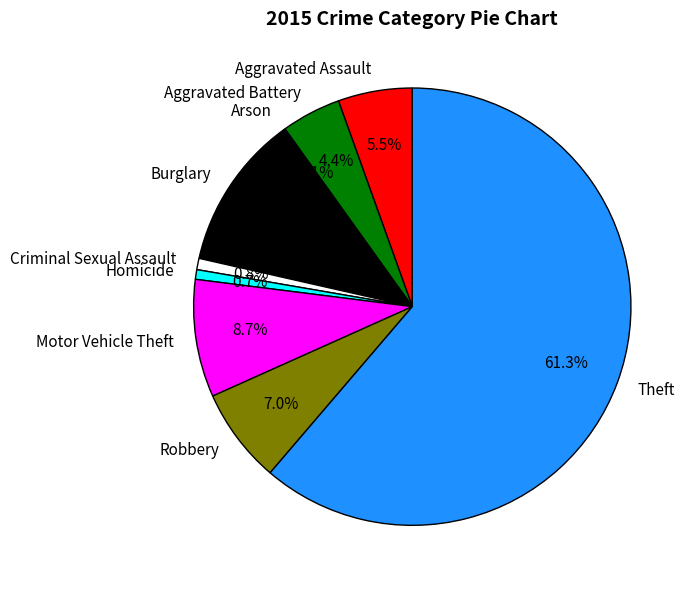

Approximately how many times larger is the value at Aggravated Battery compared to Aggravated Assault?

0.8